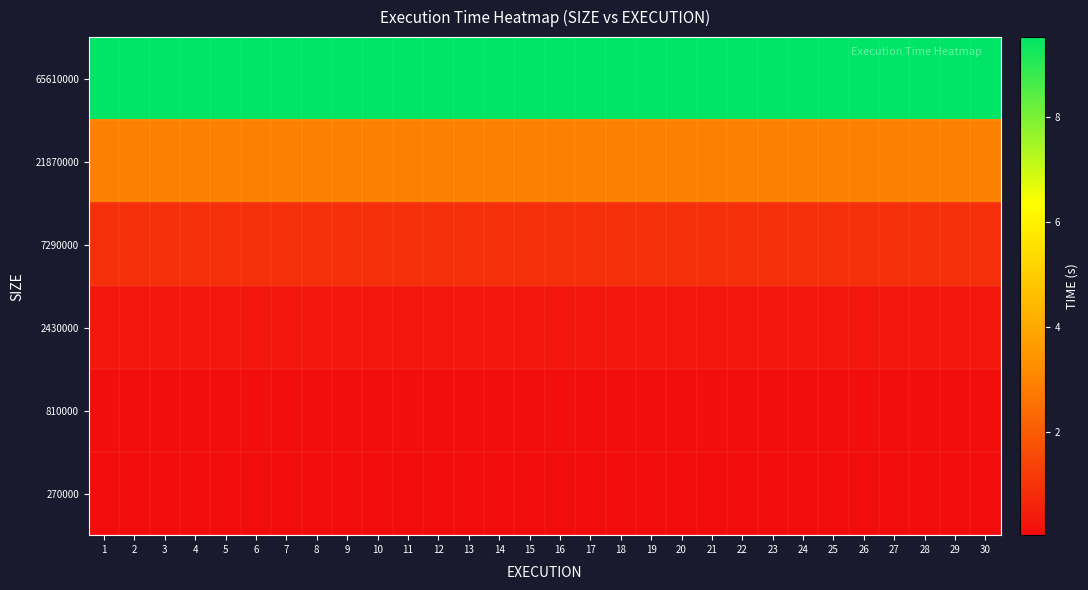

List the series in order of their peak value, highest first.

65610000, 21870000, 7290000, 2430000, 810000, 270000